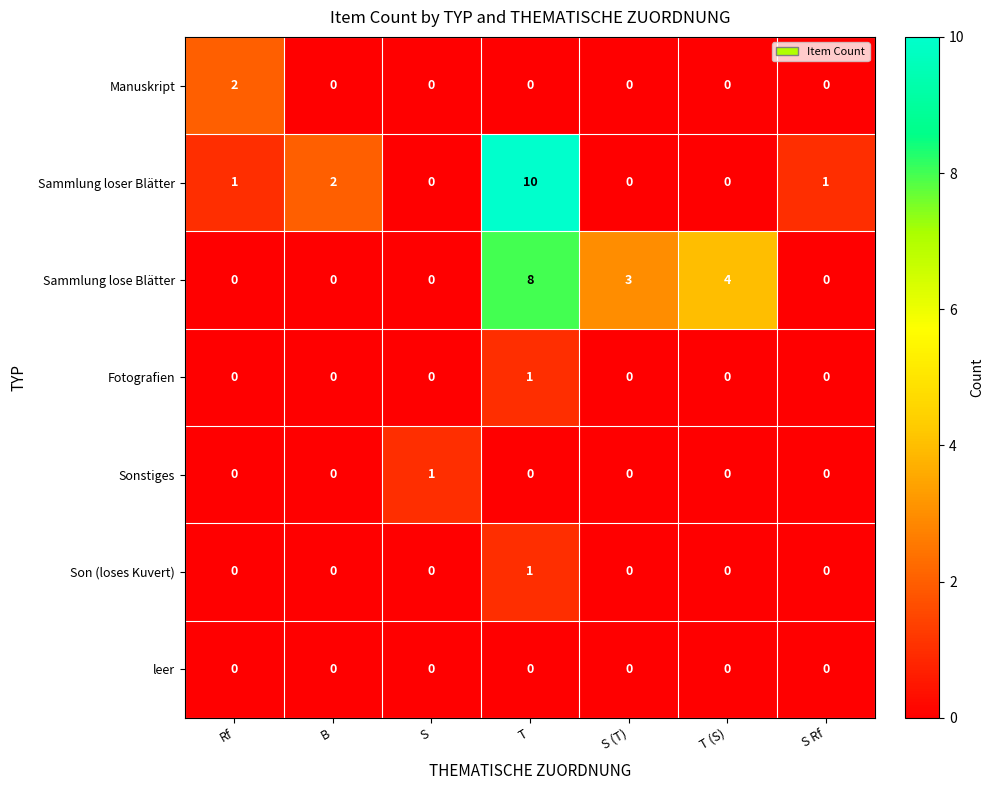

At which label does Manuskript reach its peak?

Rf